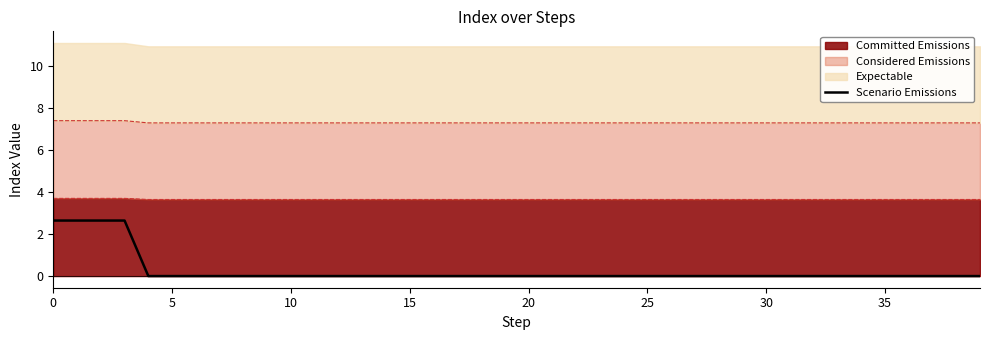

What is the difference between the maximum and minimum values?

2.6